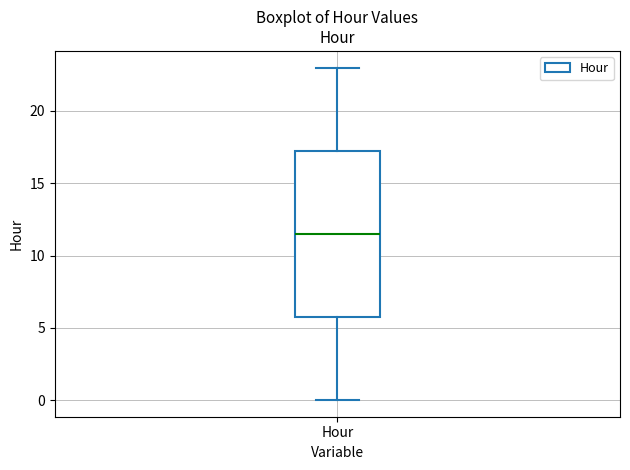

Transcribe this box plot: give where the median line is, the range the box spans, and where the two whiskers end, as read against the y-axis. The values are not printed on the chart, so give them approximately, as read against the axis.

median 11.5, box 6.0 to 17.5, whiskers 0.0 to 23.0